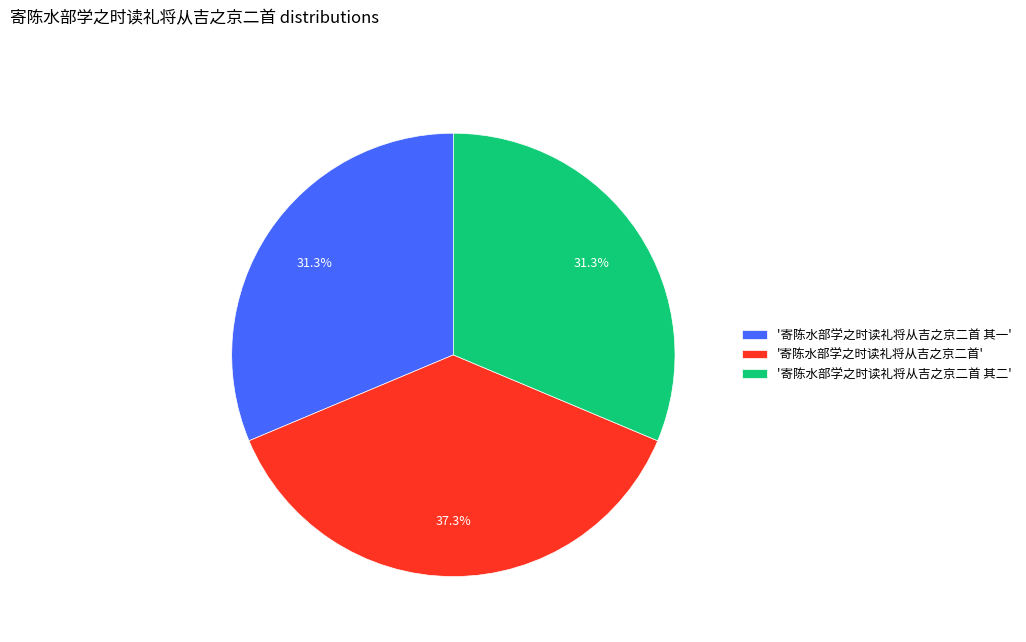

To the nearest percent, what is the difference between the largest and smallest slice percentages?

6%